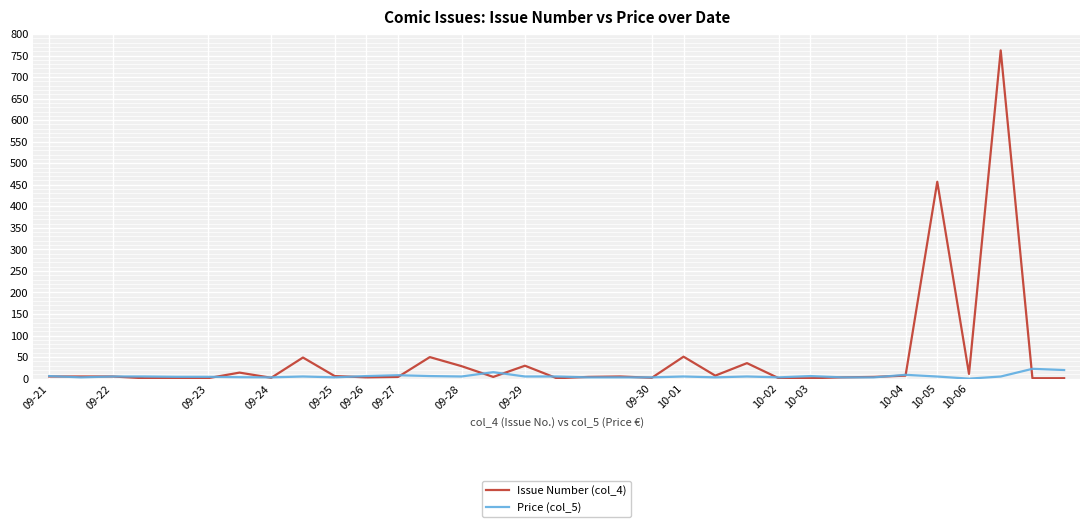

Which series has the largest total across all categories?

Issue Number (col_4)